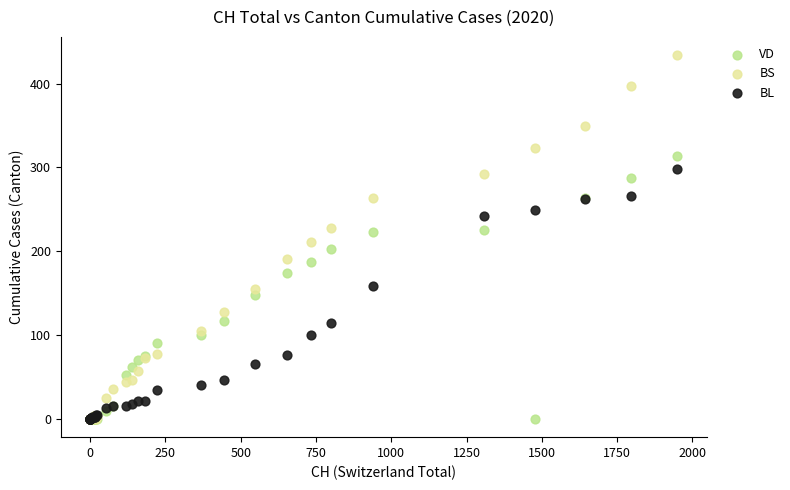

Which series has the largest Y range (max minus min)?

BS